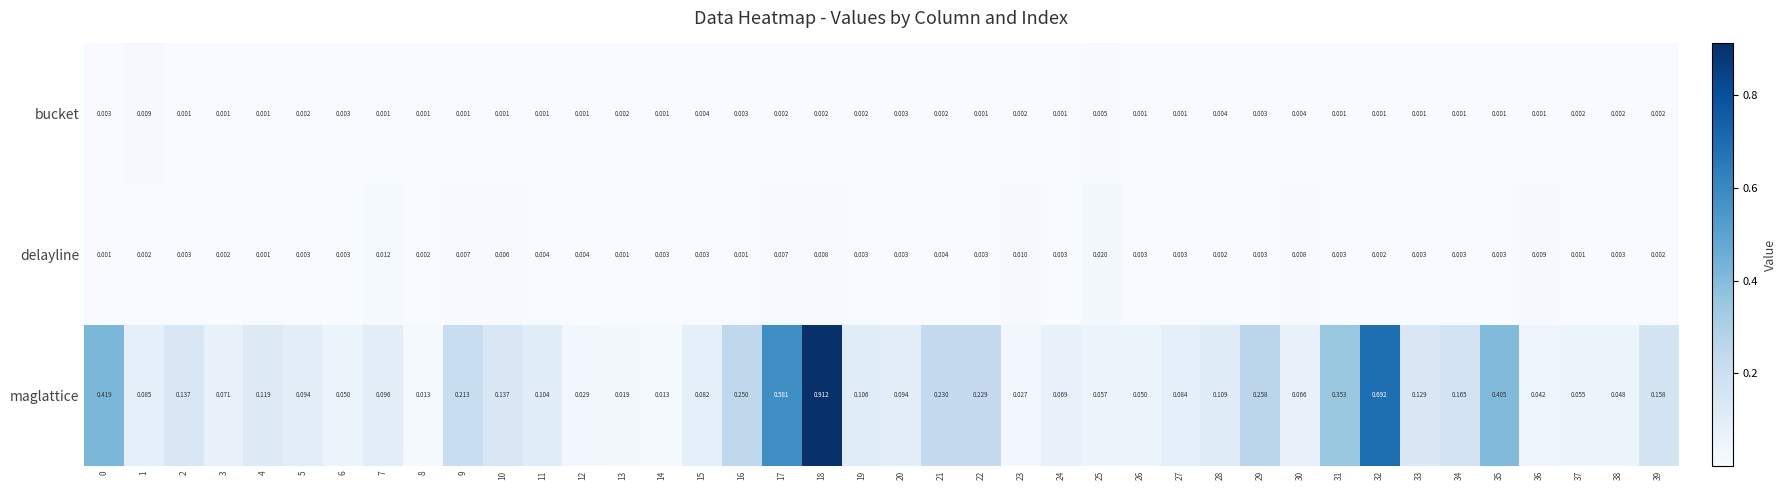

At which category is the sum across all series the highest?

18